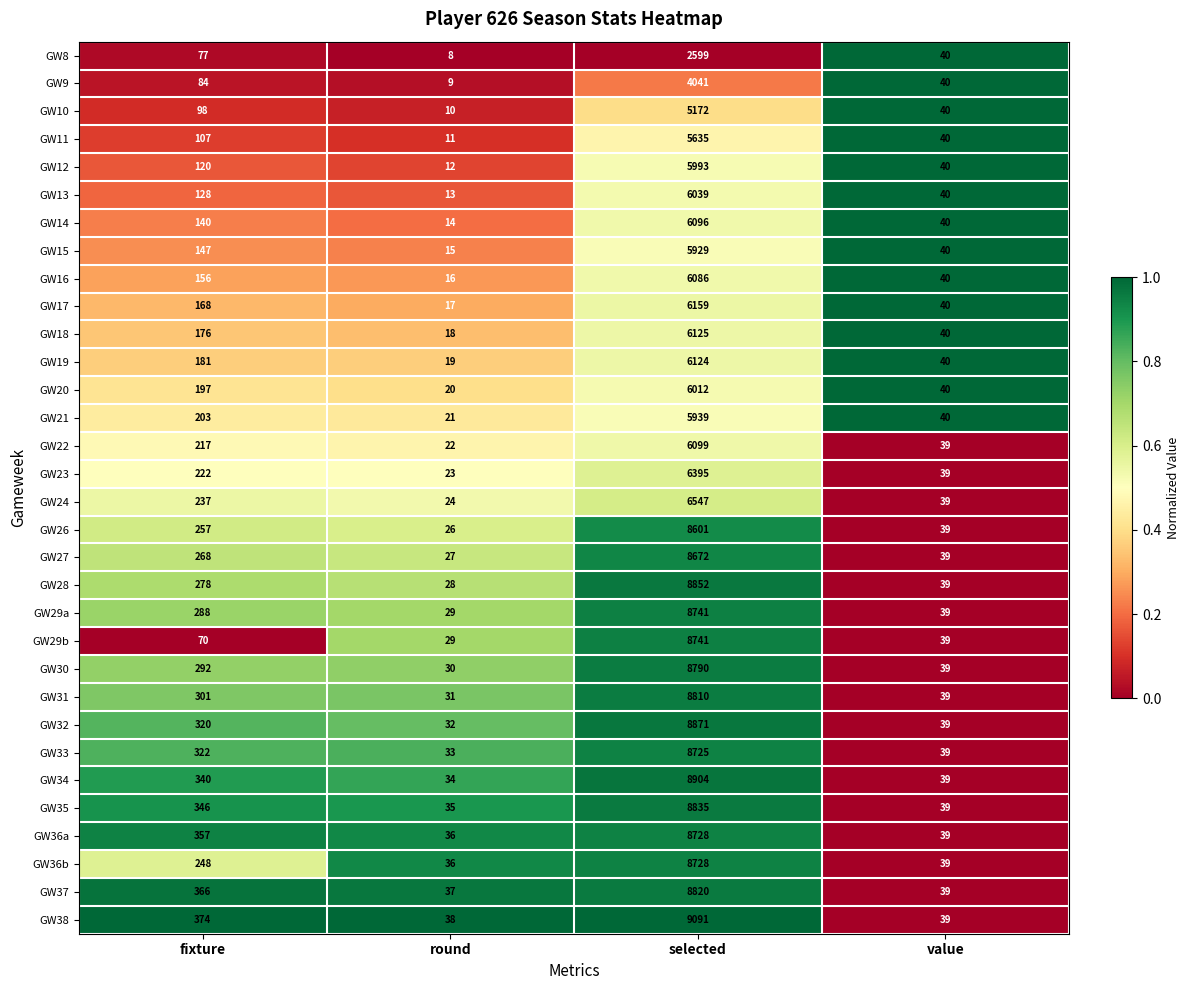

At which label is GW22 closest to 3060?

fixture